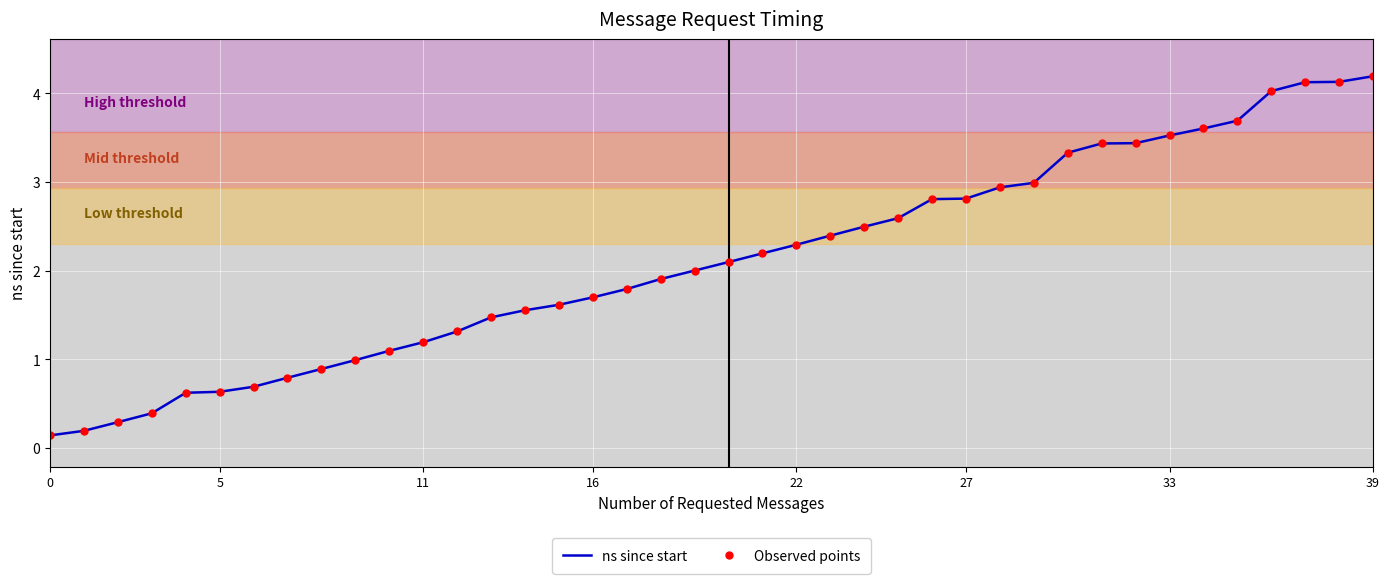

Which category has the highest value across all series?

39